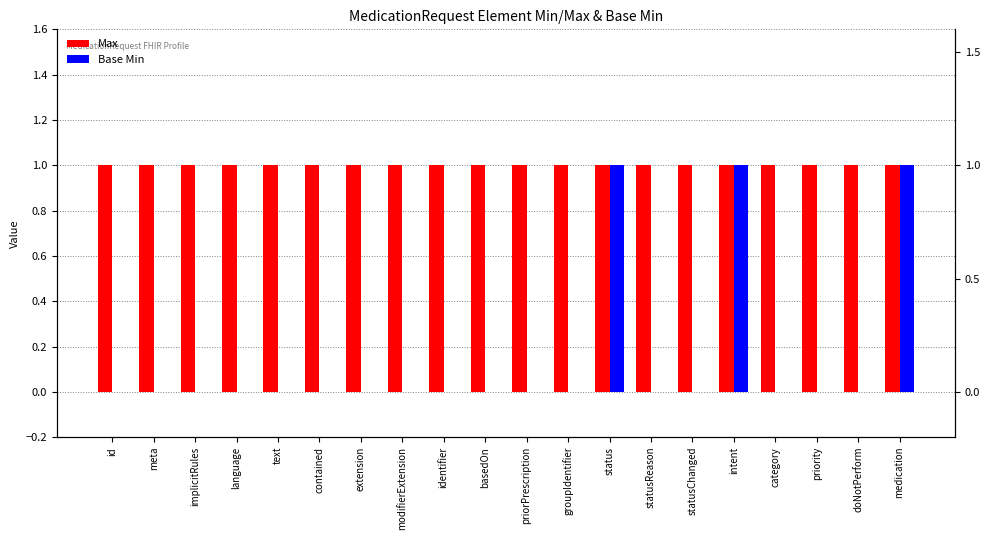

What is the total value across all series at text?

1